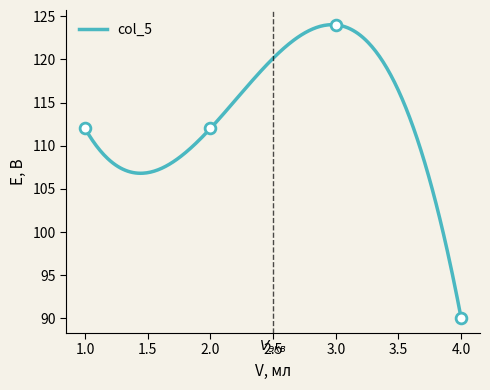

Which has a higher value, 2 or 3?

3